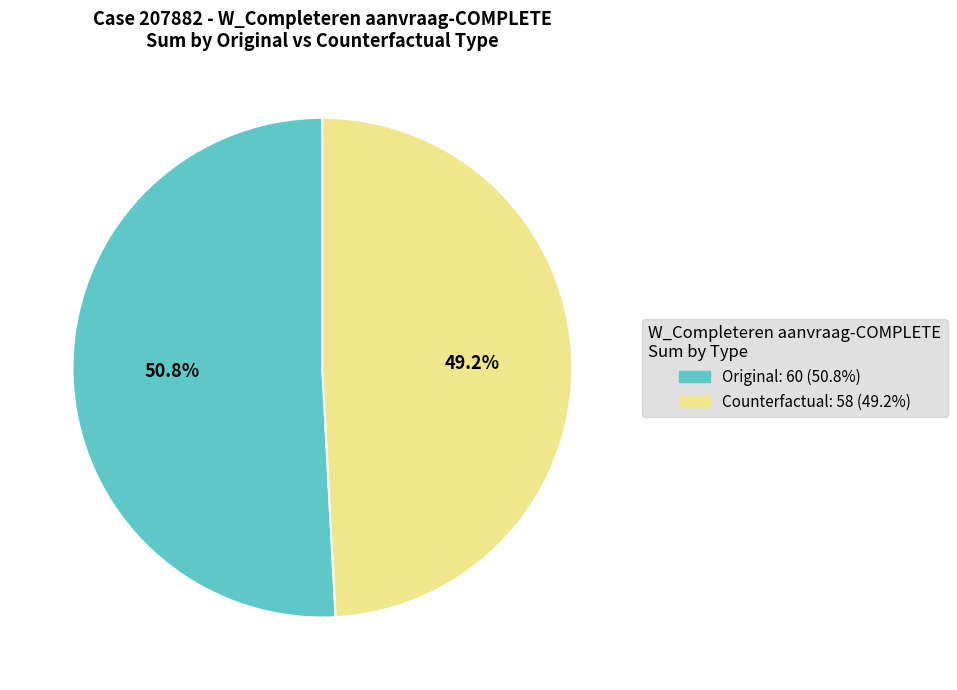

Is there any slice that represents more than half of the pie?

Yes